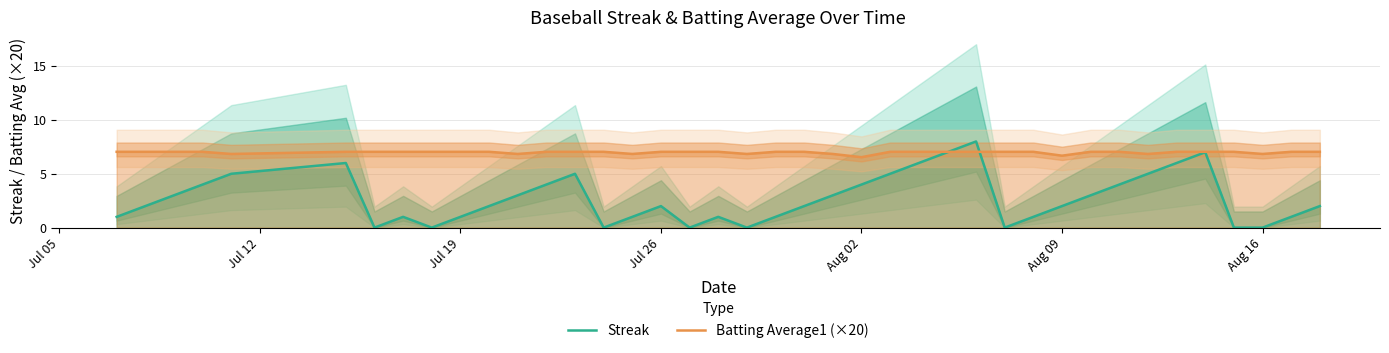

List the series in order of their peak value, highest first.

Streak, Batting Average1 (×20)